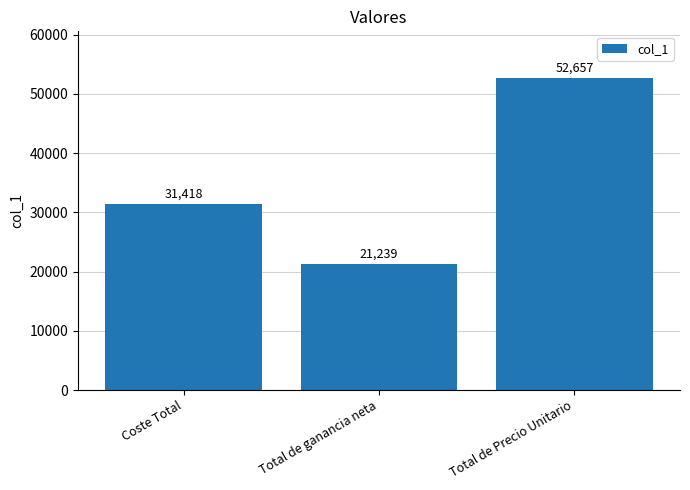

Approximately how many times larger is the value at Total de ganancia neta compared to Total de Precio Unitario?

0.4